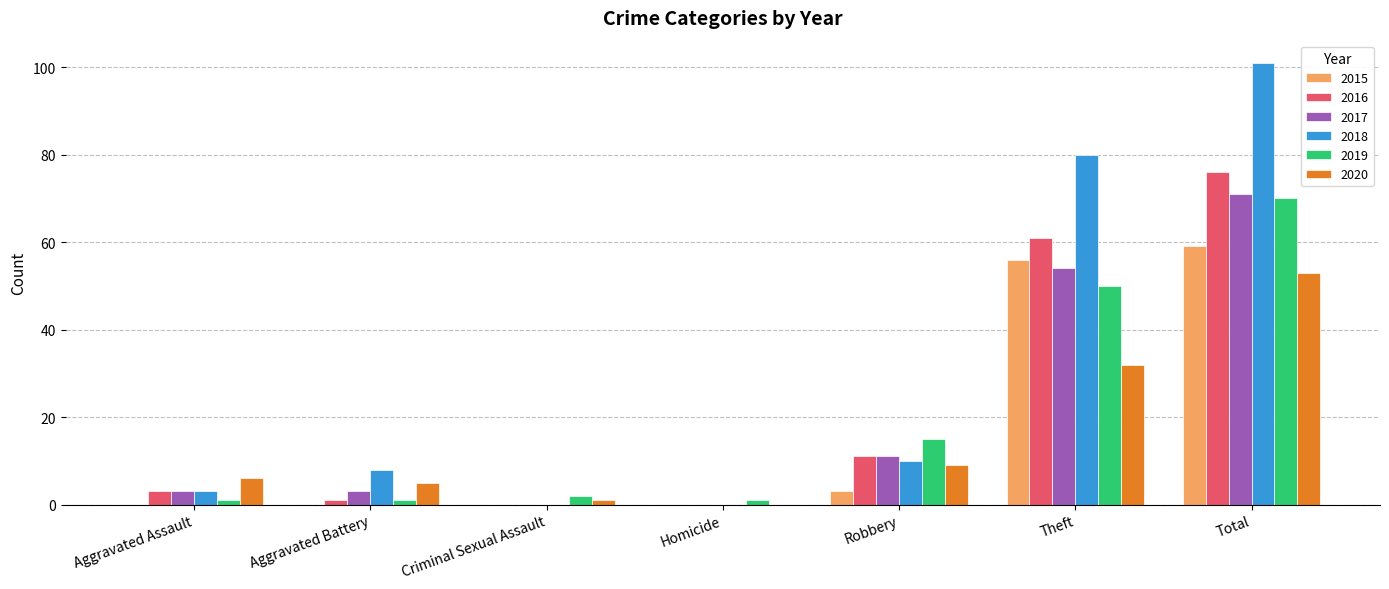

Which series has the largest total across all categories?

2018